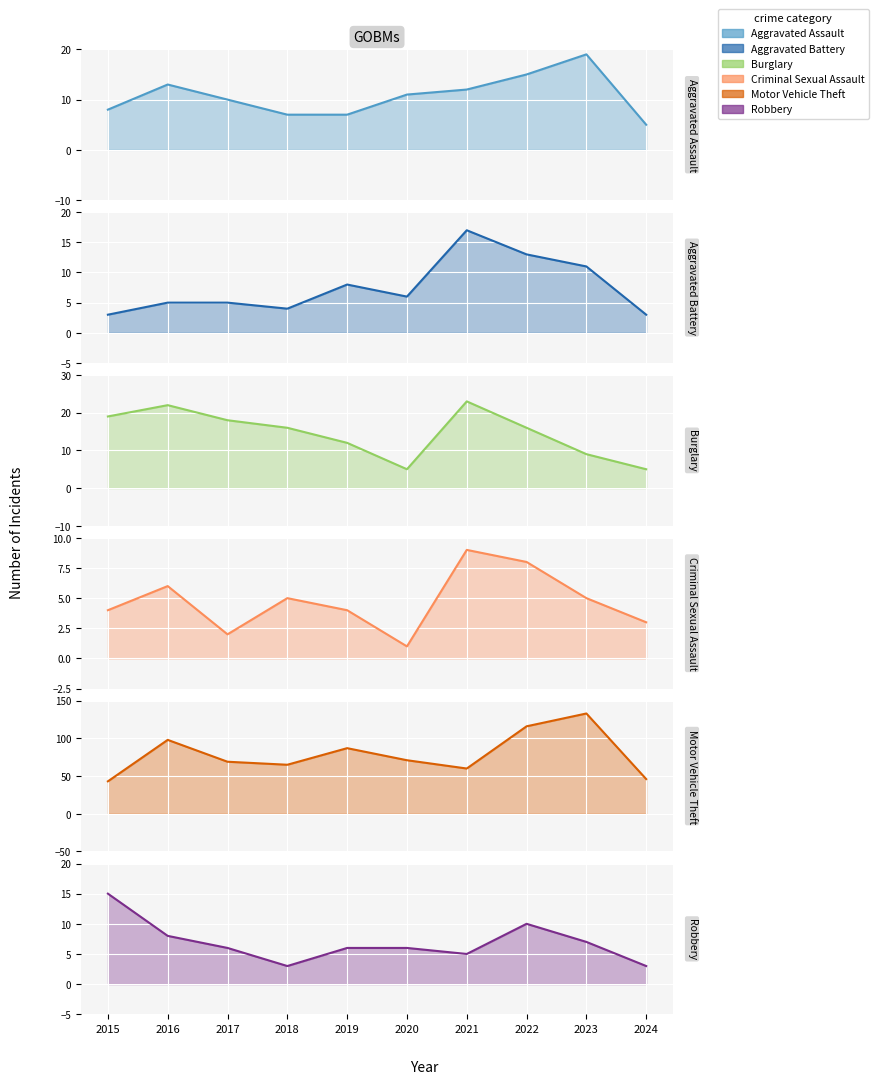

At which category is the sum across all series the highest?

2023